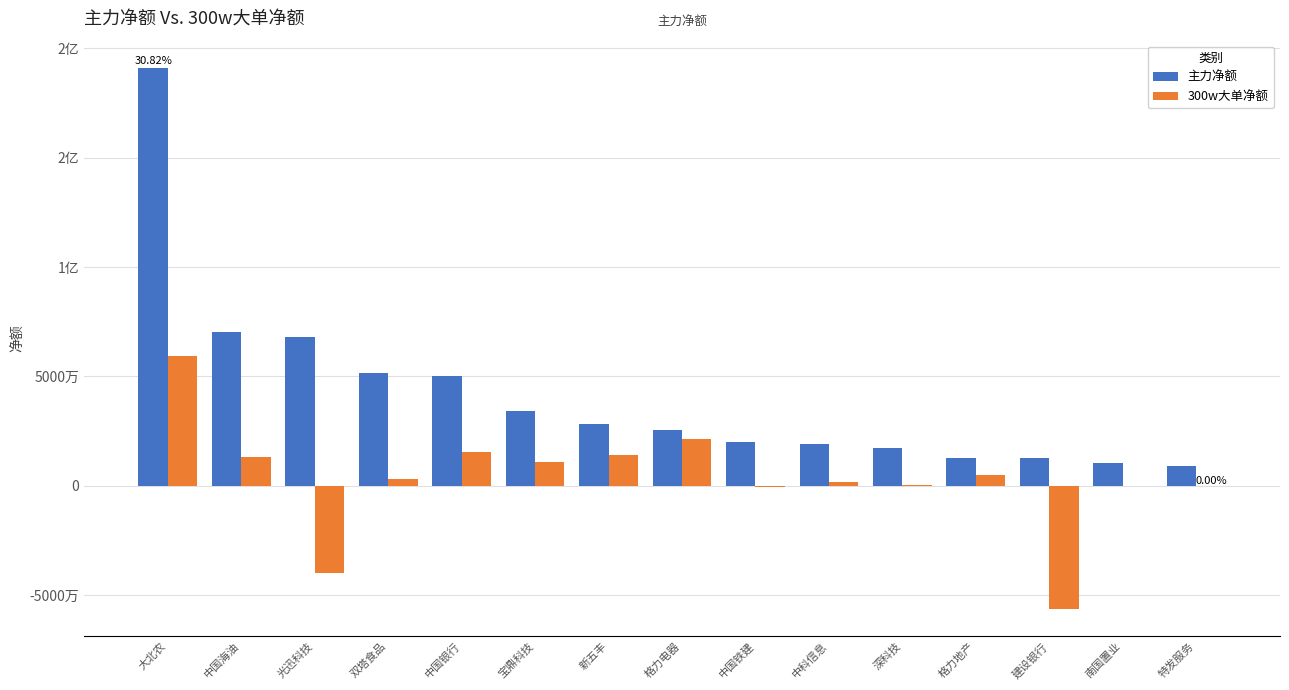

Reading right to left, what are all the values shown in this chart?

主力净额: 特发服务=9085759	南国置业=10513328	建设银行=12577848	格力地产=12596723	深科技=17071413	中科信息=19220237	中国铁建=20016158	格力电器=25557184	新五丰=28175747	宝鼎科技=34189597	中国银行=50108609	双塔食品=51648353	光迅科技=67814342	中国海油=70393573	大北农=191143011
300w大单净额: 特发服务=0	南国置业=0	建设银行=-56253308	格力地产=5026763	深科技=356099	中科信息=1846989	中国铁建=-544710	格力电器=21451953	新五丰=14279942	宝鼎科技=10921417	中国银行=15338757	双塔食品=3311781	光迅科技=-39867023	中国海油=13388087	大北农=59204469